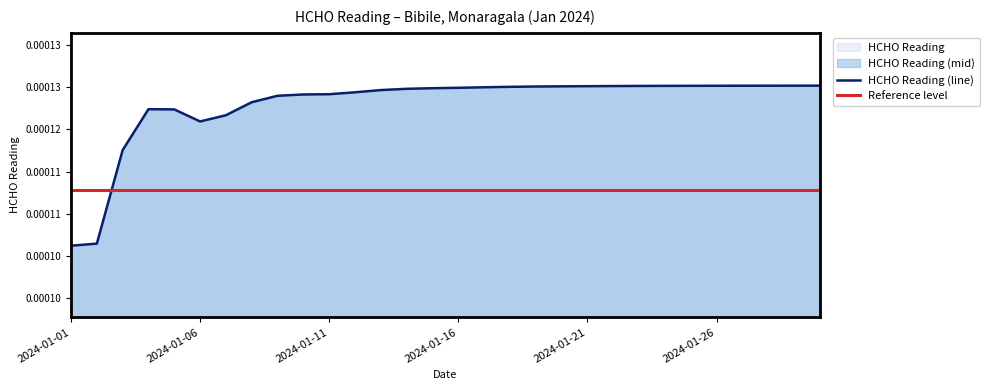

What position from the right is 17?

13